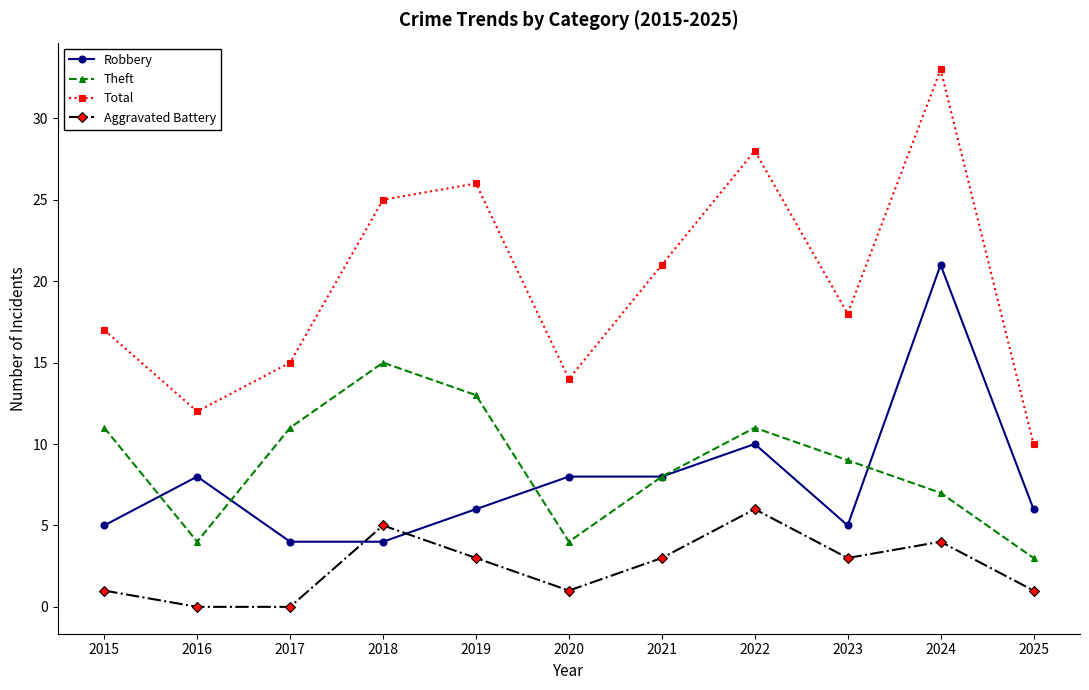

Does the chart display data point markers on the line(s)?

Yes